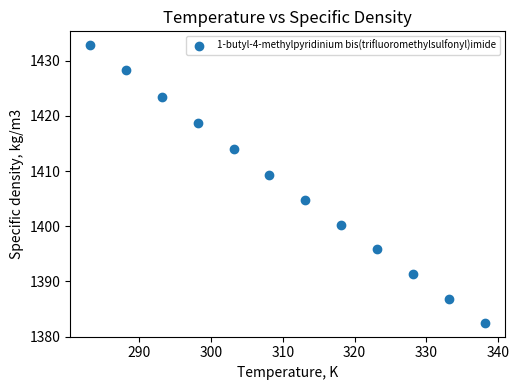

What is the average X value?

310.6